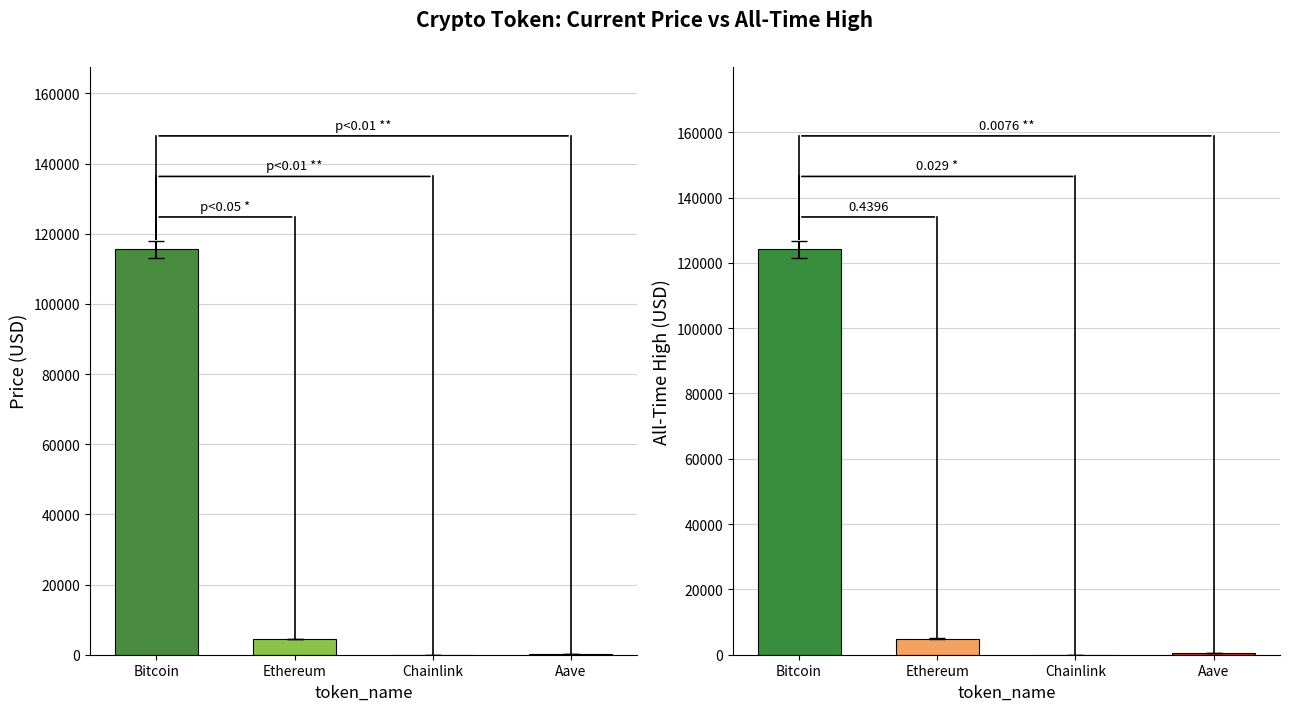

At which label does price reach its peak?

Bitcoin